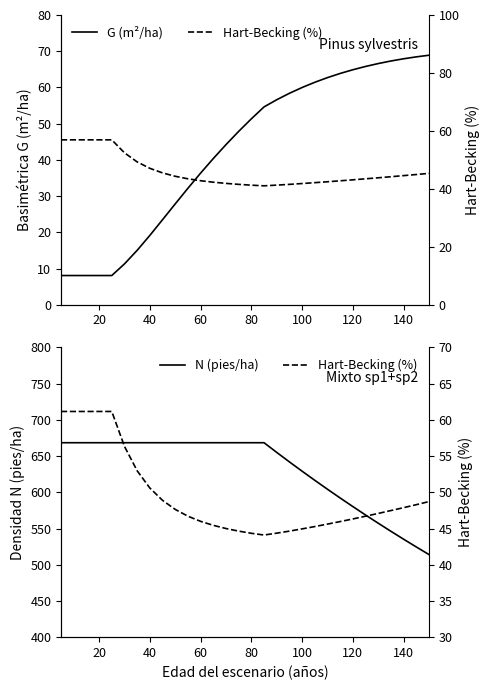

True or false: Hart-Becking (%) has more than 2 interior local peaks.

False